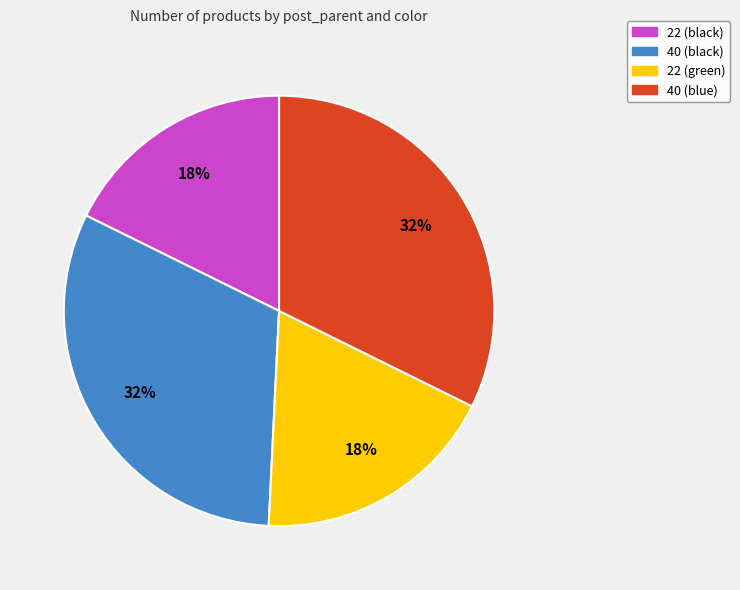

To the nearest percent, what is the average slice percentage?

25%